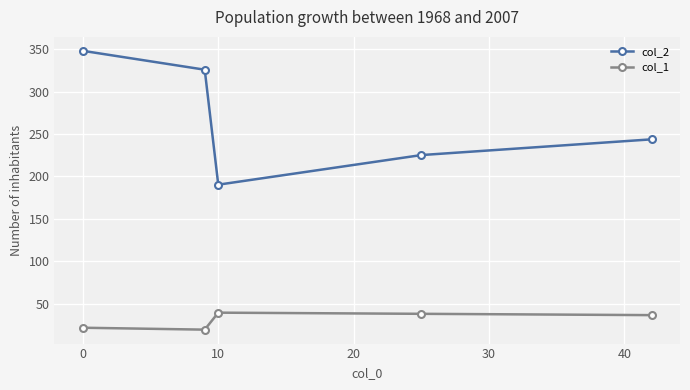

Which series has the largest range (max minus min)?

col_2